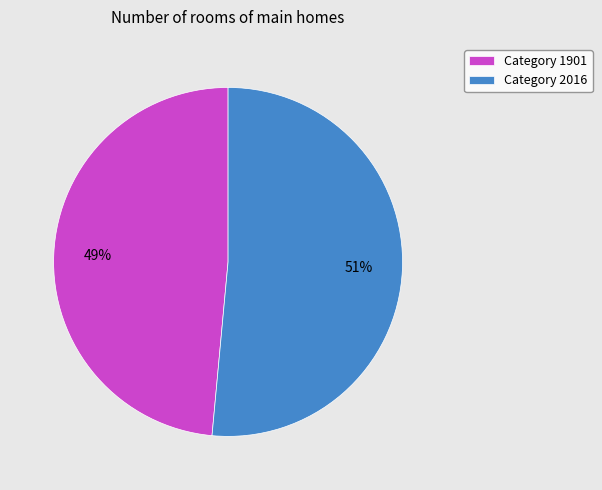

Is the sum of Category 2016 and Category 1901 greater than half?

Yes